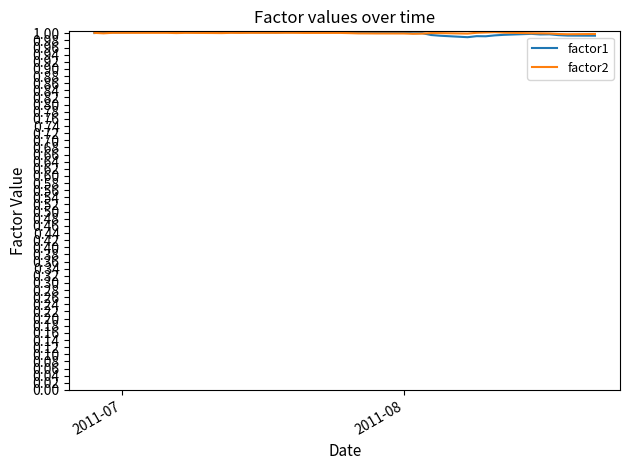

In factor2, how many points are lower than both neighbors (excluding endpoints)?

10